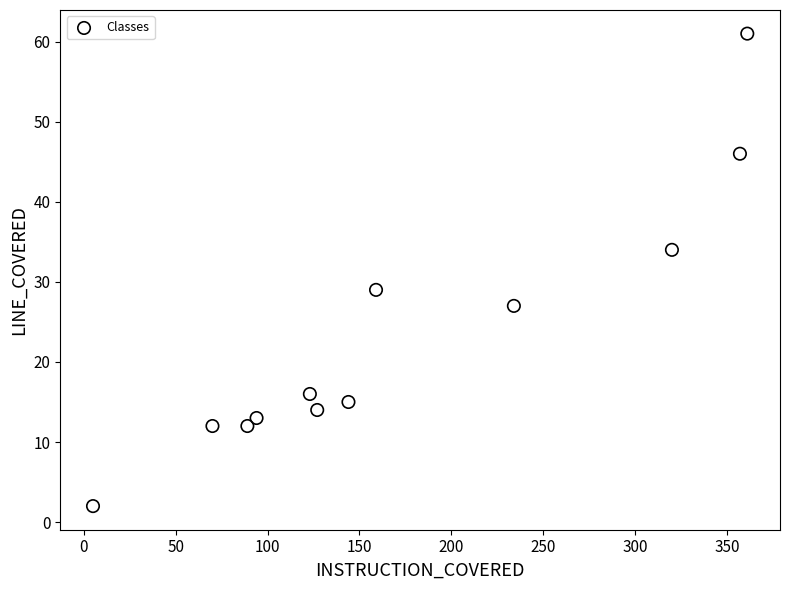

What Y value in the scatter plot is closest to 31?

29